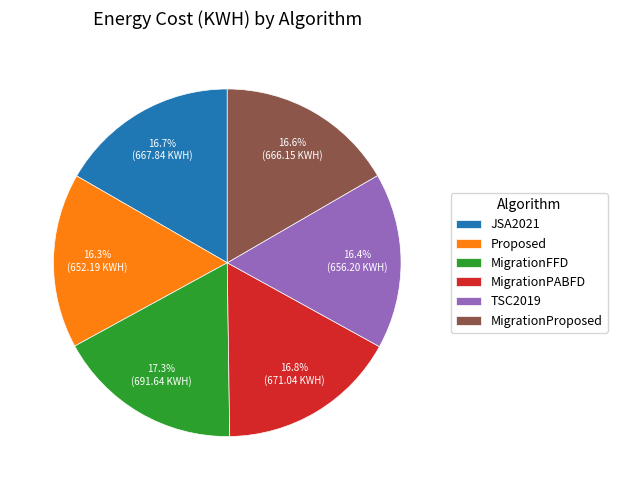

To the nearest percent, what is the average slice percentage?

17%